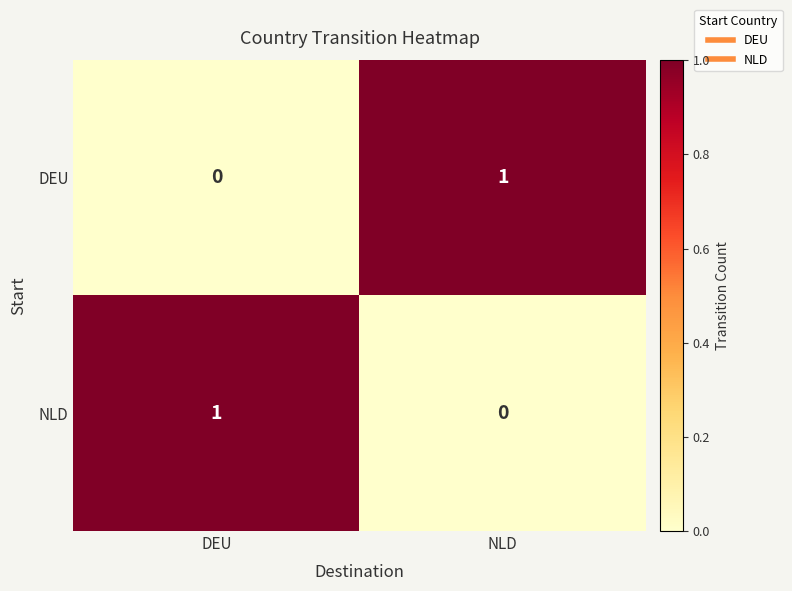

List the labels in order of NLD value, smallest first.

NLD, DEU